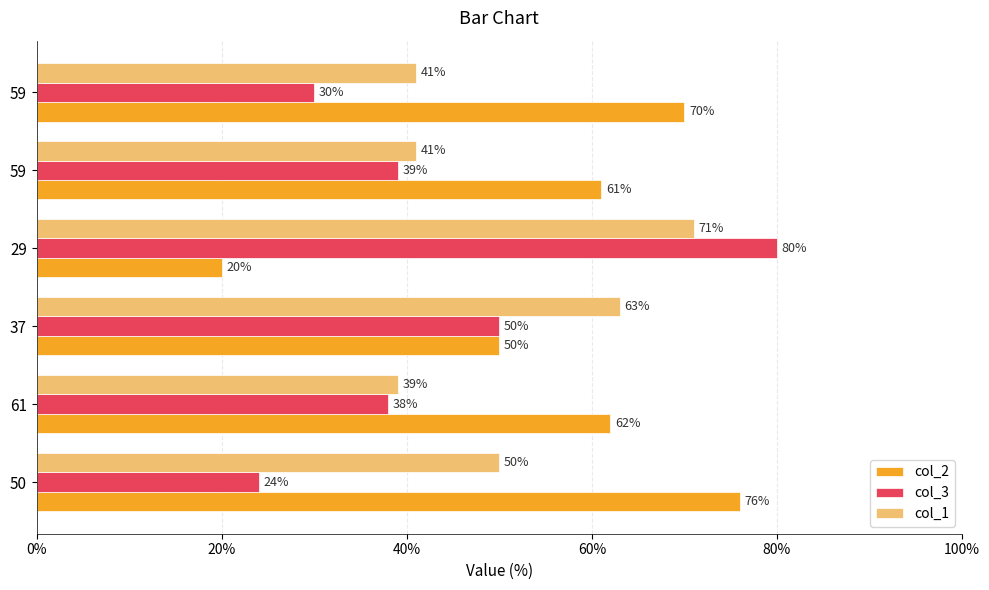

What are all the series names shown in the legend?

col_2, col_3, col_1